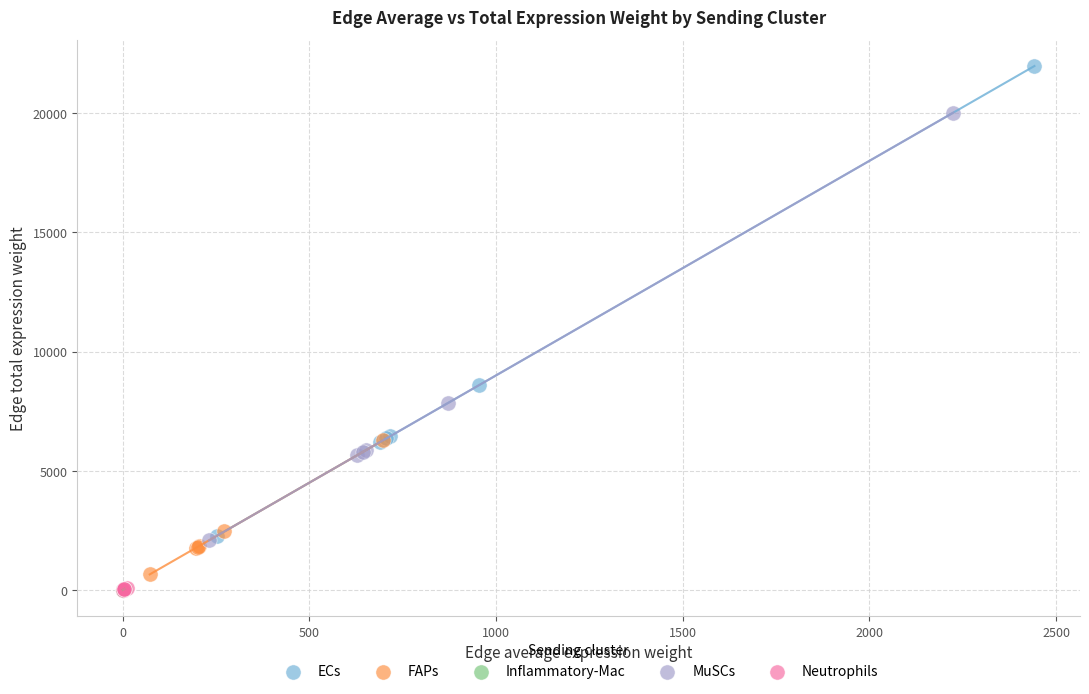

Which series reaches the maximum Y coordinate?

ECs